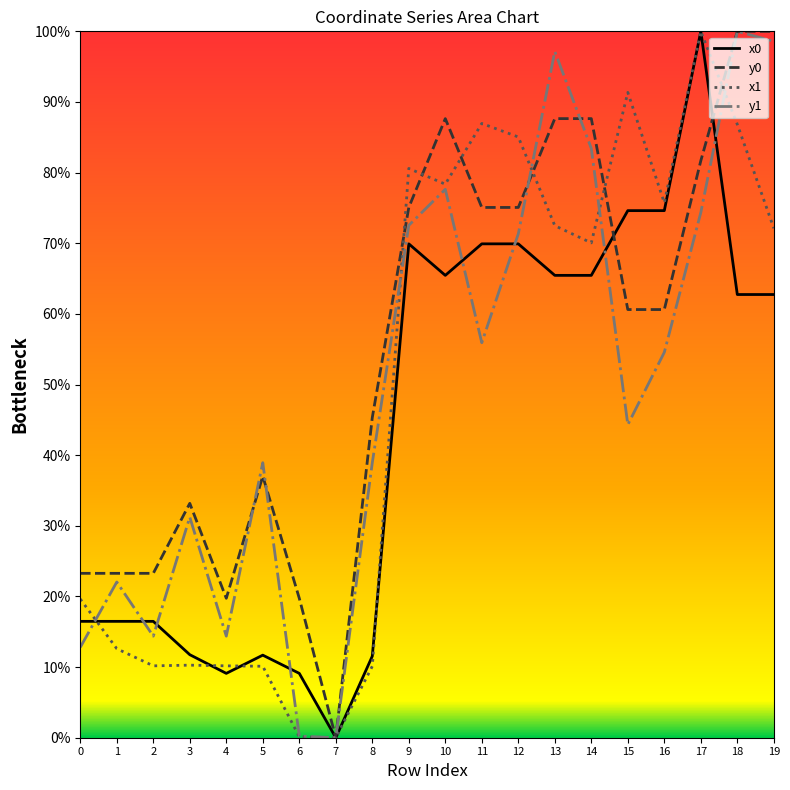

Is it true that y1_line equals 38.9 at 8?

True